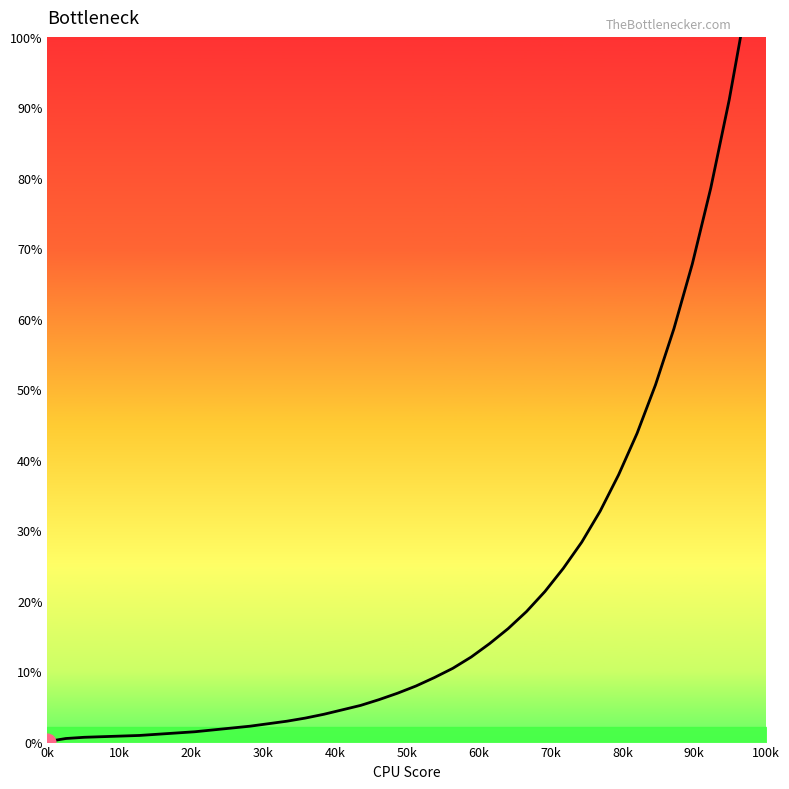

What is the difference between the maximum and second lowest values?

122.1